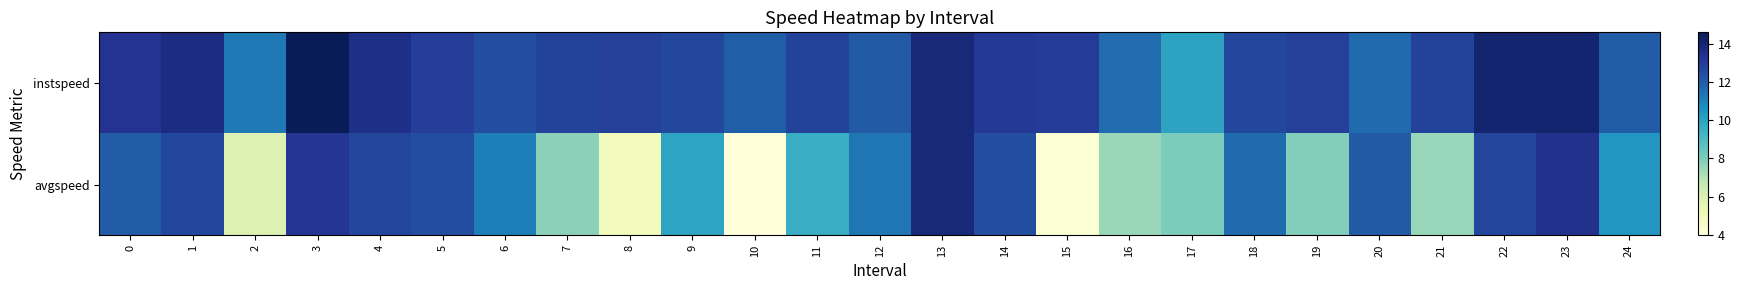

What is the difference between the highest and lowest values at 19?

5.0